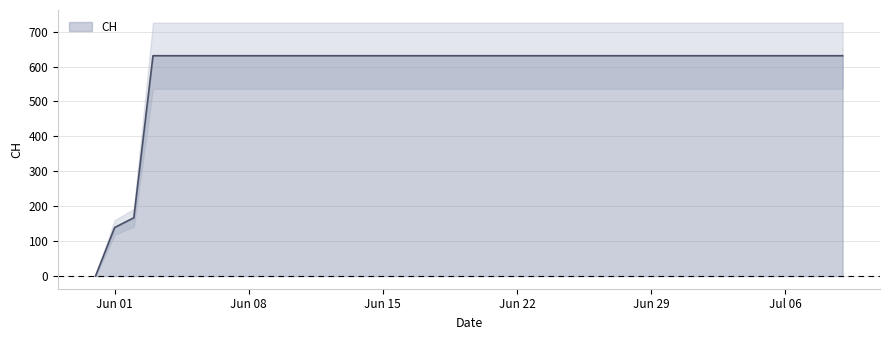

What value does the data have at 2020-06-02, to the nearest 100?

200